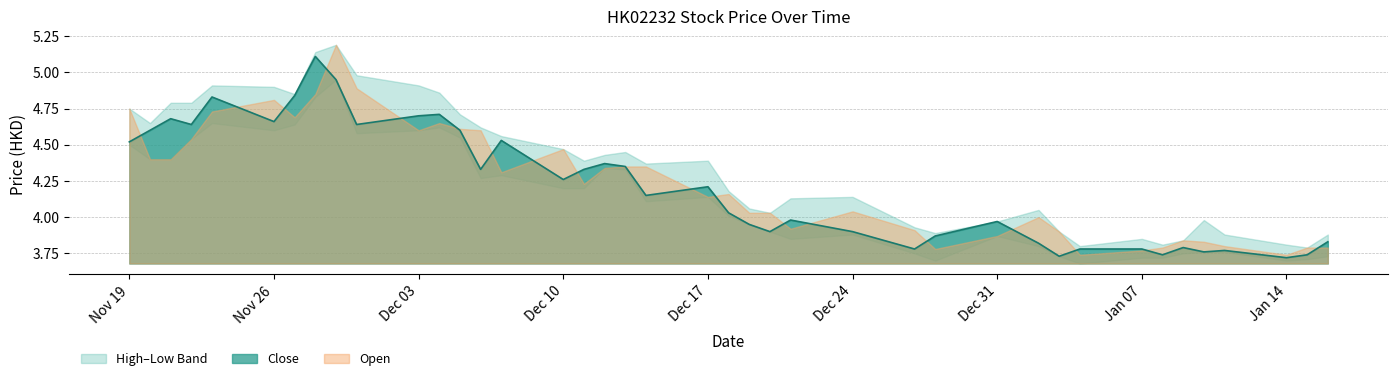

What is the sum of the Close values at 2019-01-03 and 2018-12-21?

7.7